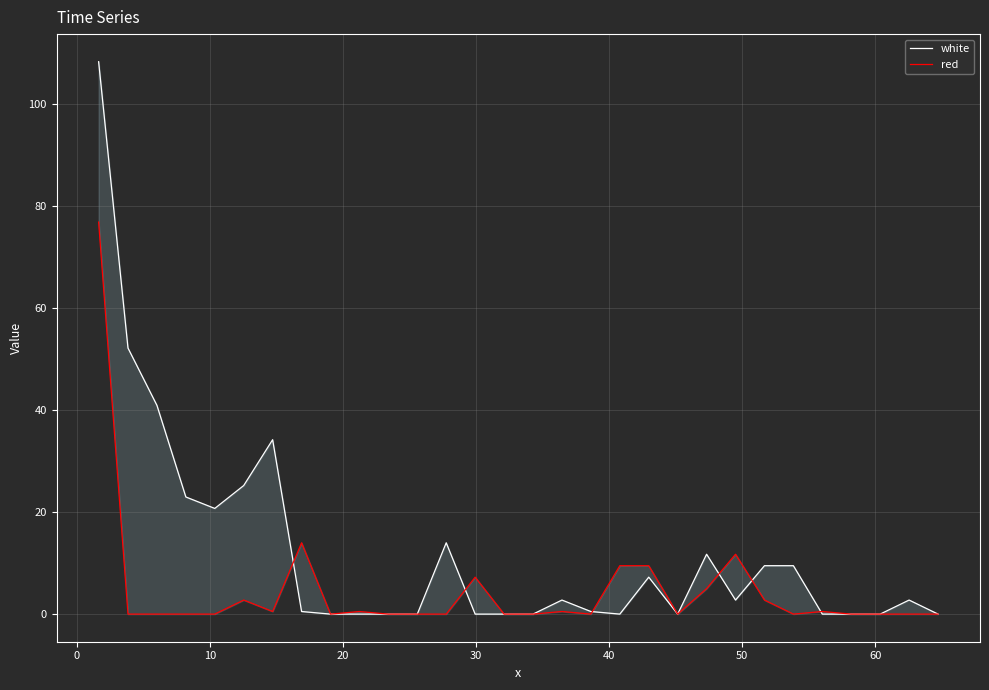

How many times do white and red cross each other?

6